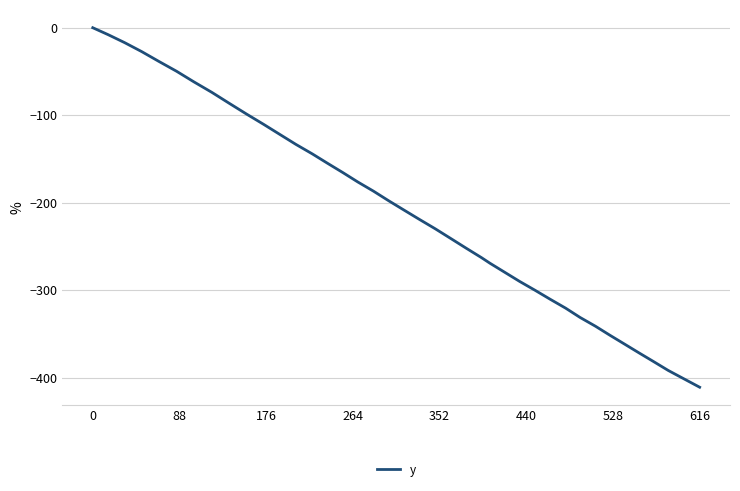

What is the difference between the maximum and minimum values?

411.1